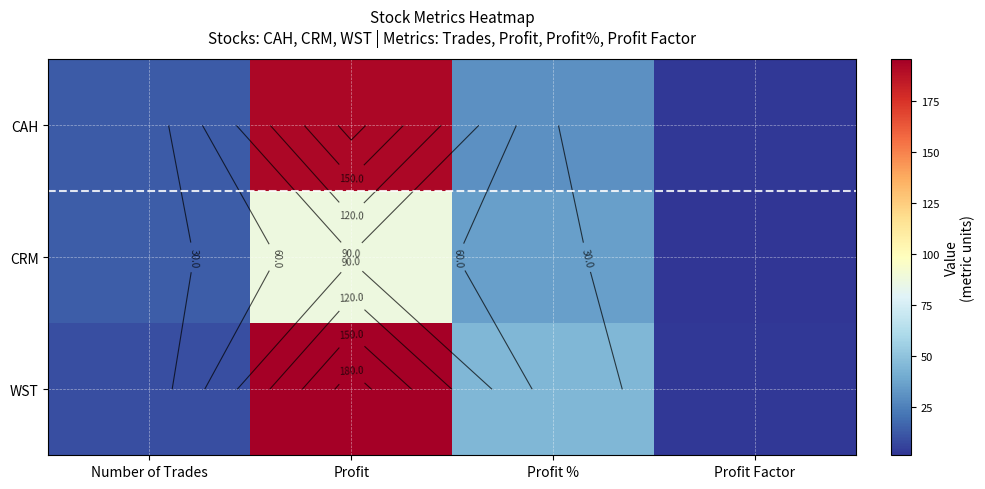

At which category is the sum across all series the highest?

Profit